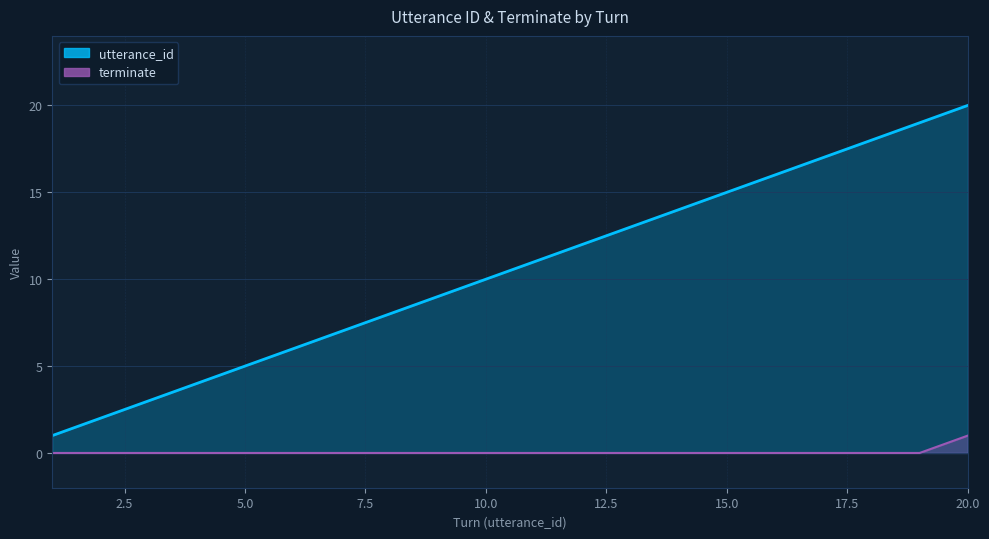

What is the sum of all utterance_id values?

210